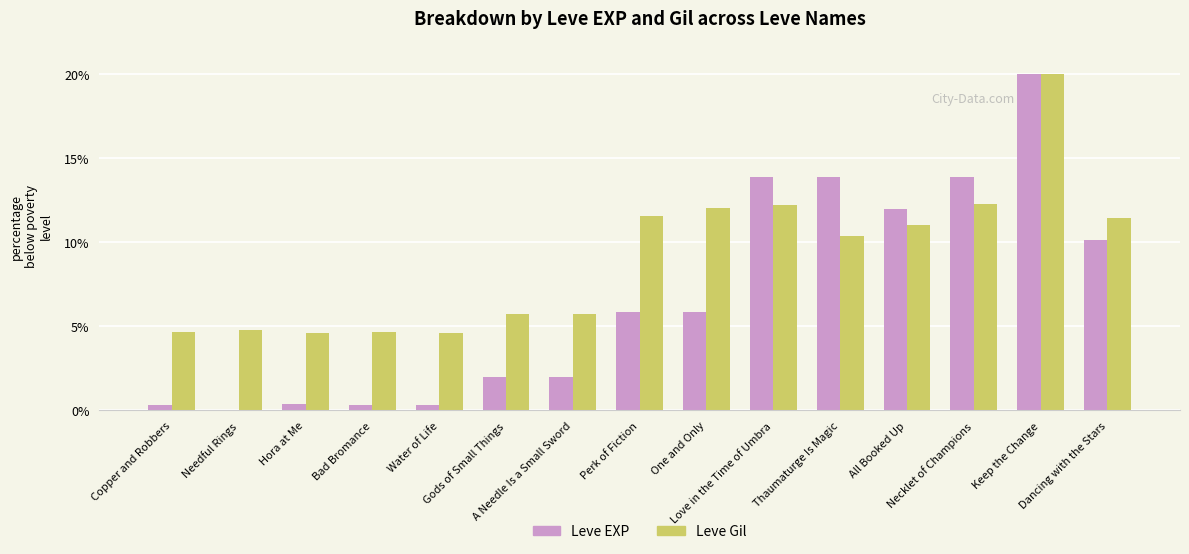

Which series has the largest total across all categories?

Leve Gil